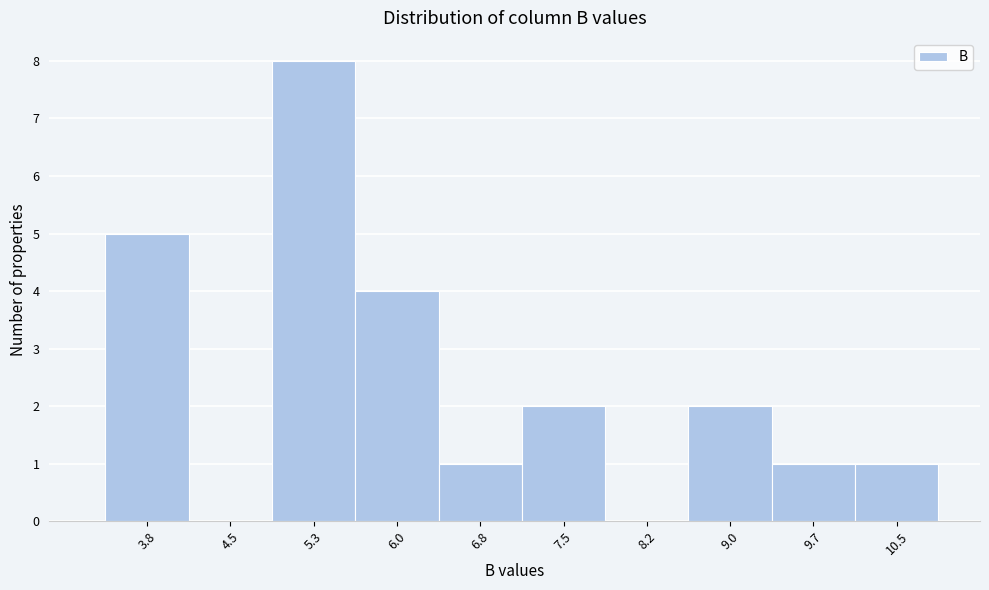

Reading left to right, list all the values displayed in this chart.

3.8=5	4.5=0	5.3=8	6.0=4	6.8=1	7.5=2	8.2=0	9.0=2	9.7=1	10.5=1